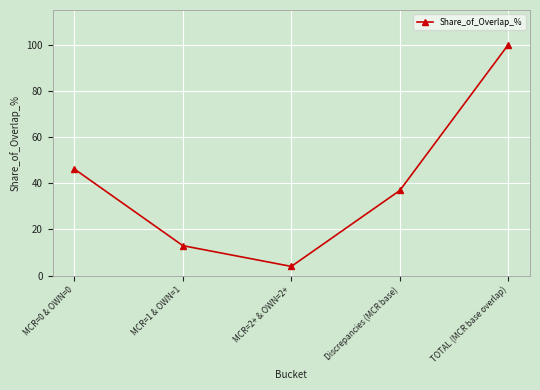

At which category does the chart reach its minimum across all series?

MCR=2+ & OWN=2+